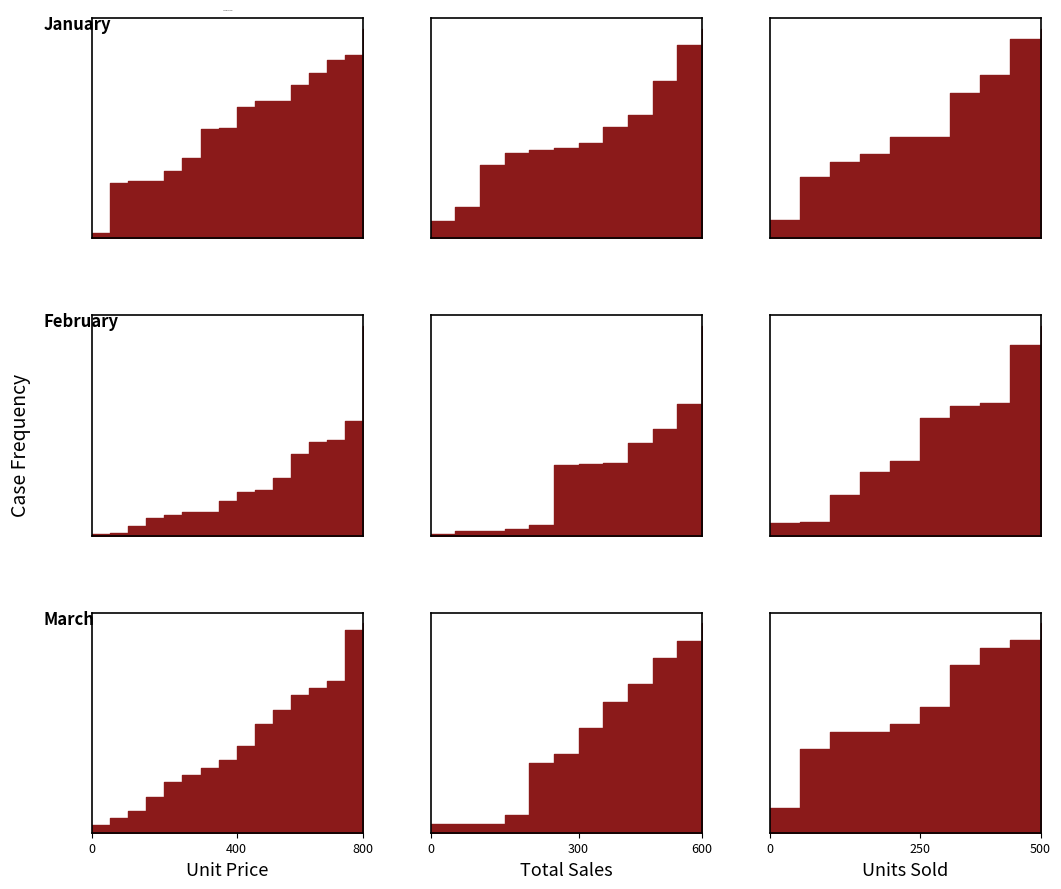

What are all the series names shown in the legend?

Unit Price, Total Sales, Units Sold